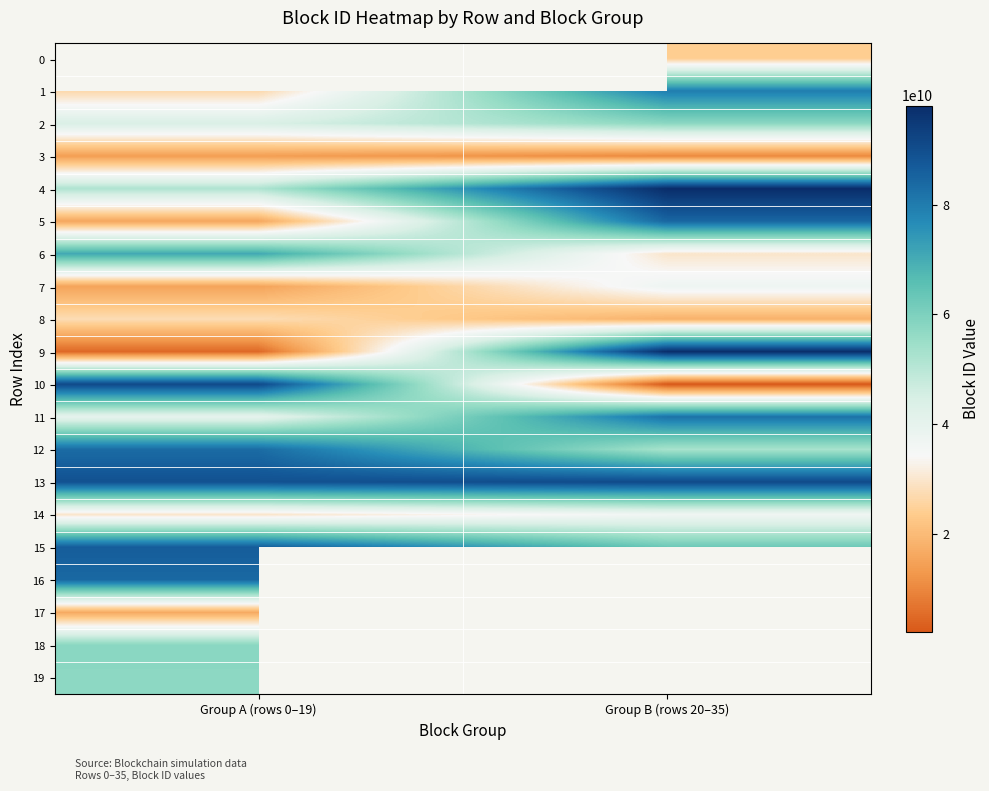

Reading left to right, transcribe all the data shown in this chart.

0: Group A (rows 0–19)=0	Group B (rows 20–35)=23890460184
1: Group A (rows 0–19)=26497308121	Group B (rows 20–35)=79529366051
2: Group A (rows 0–19)=44160723496	Group B (rows 20–35)=57471941044
3: Group A (rows 0–19)=14139388043	Group B (rows 20–35)=10156652187
4: Group A (rows 0–19)=51679579680	Group B (rows 20–35)=98043973920
5: Group A (rows 0–19)=15814641793	Group B (rows 20–35)=84407666524
6: Group A (rows 0–19)=70812561050	Group B (rows 20–35)=29763404778
7: Group A (rows 0–19)=15165891495	Group B (rows 20–35)=37185443005
8: Group A (rows 0–19)=27664202284	Group B (rows 20–35)=17998316914
9: Group A (rows 0–19)=4826497175	Group B (rows 20–35)=97726401502
10: Group A (rows 0–19)=91003909366	Group B (rows 20–35)=2075865802
11: Group A (rows 0–19)=40021501850	Group B (rows 20–35)=81882655247
12: Group A (rows 0–19)=83267623265	Group B (rows 20–35)=52896108617
13: Group A (rows 0–19)=89109265859	Group B (rows 20–35)=91002723777
14: Group A (rows 0–19)=29628854602	Group B (rows 20–35)=36606986543
15: Group A (rows 0–19)=86485322814	Group B (rows 20–35)=62875572820
16: Group A (rows 0–19)=83967641080	Group B (rows 20–35)=0
17: Group A (rows 0–19)=16379716107	Group B (rows 20–35)=0
18: Group A (rows 0–19)=57766275658	Group B (rows 20–35)=0
19: Group A (rows 0–19)=57480063915	Group B (rows 20–35)=0